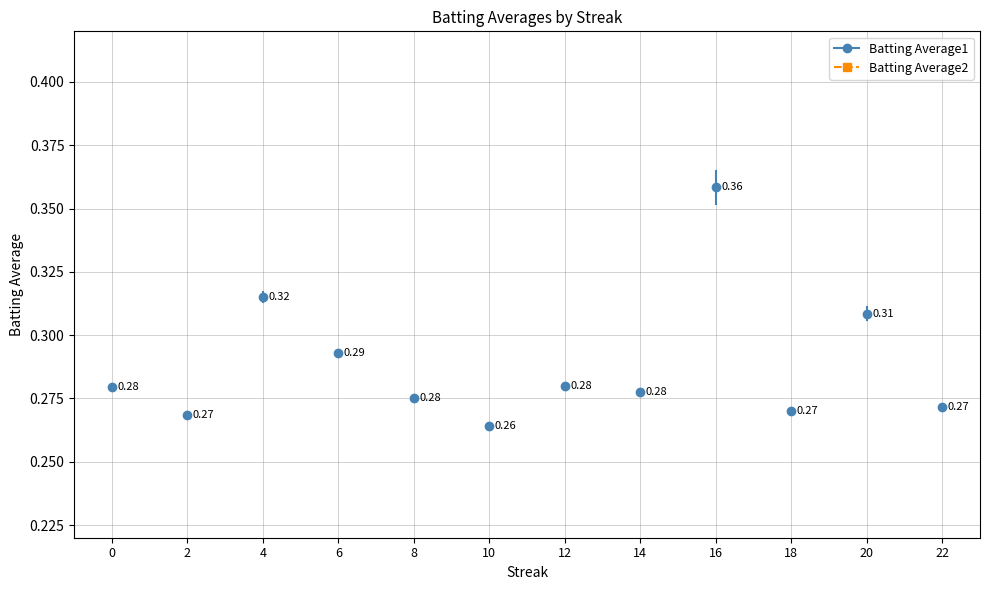

Reading left to right, extract all data points from this chart.

Batting Average1: 0.3	0.3	0.3	0.3	0.3	0.3	0.3	0.3	0.4	0.3	0.3	0.3
Batting Average2: 0.3	0.3	0.3	0.3	0.3	0.3	0.3	0.3	0.4	0.3	0.3	0.3